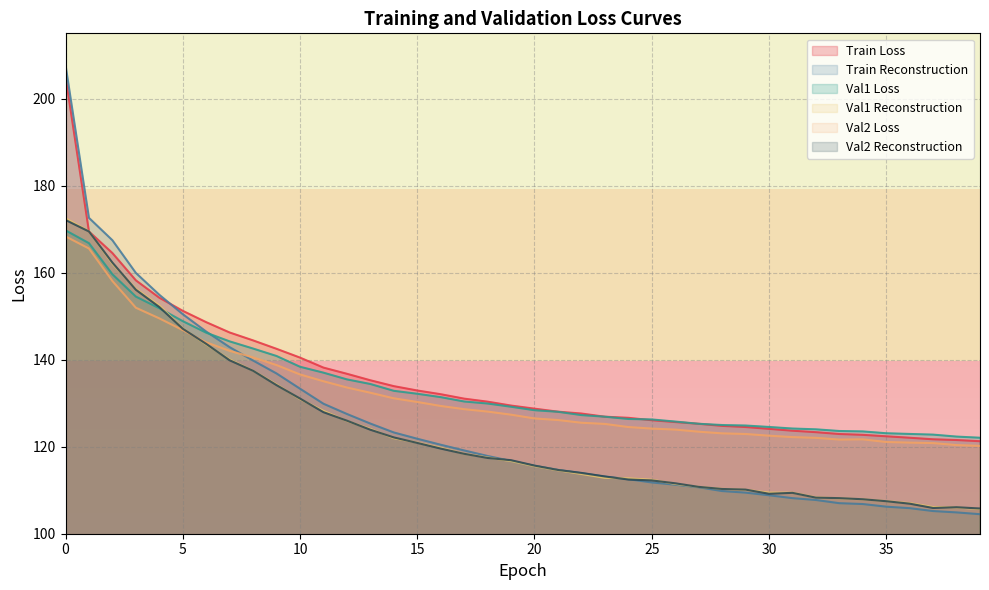

The val2_rec series shows 114.7 at 21. True or false?

True